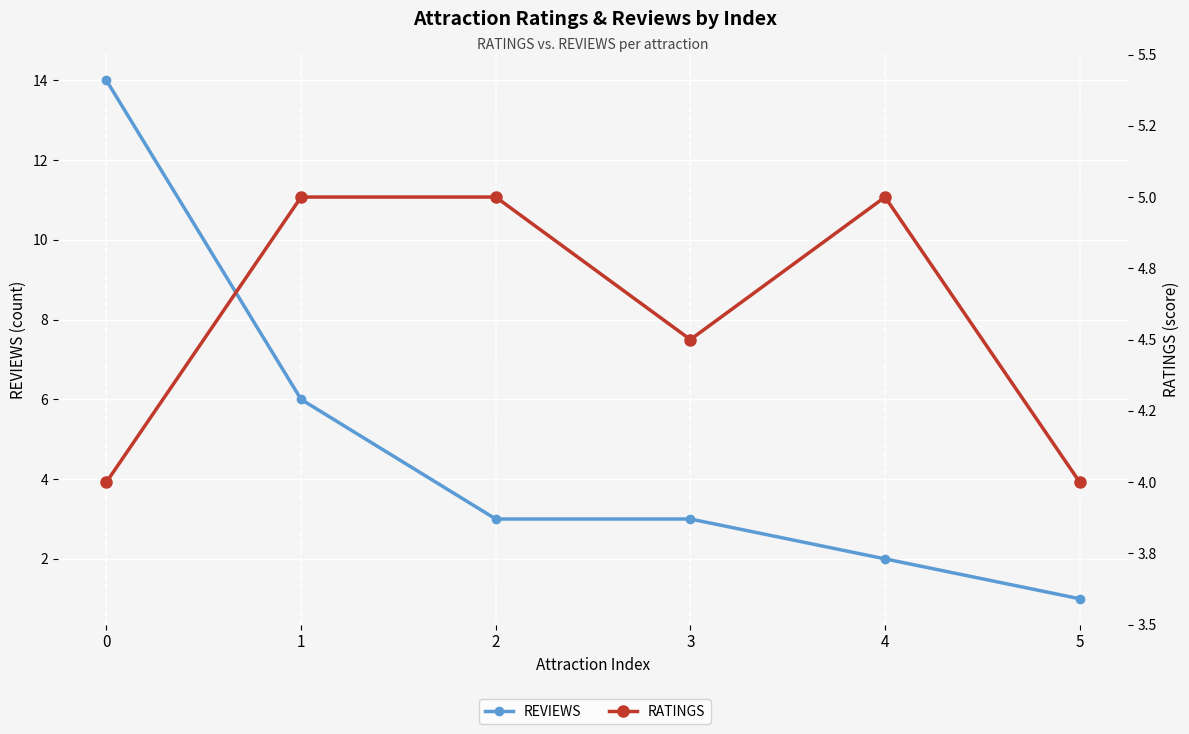

At how many categories does at least one series exceed 9?

1